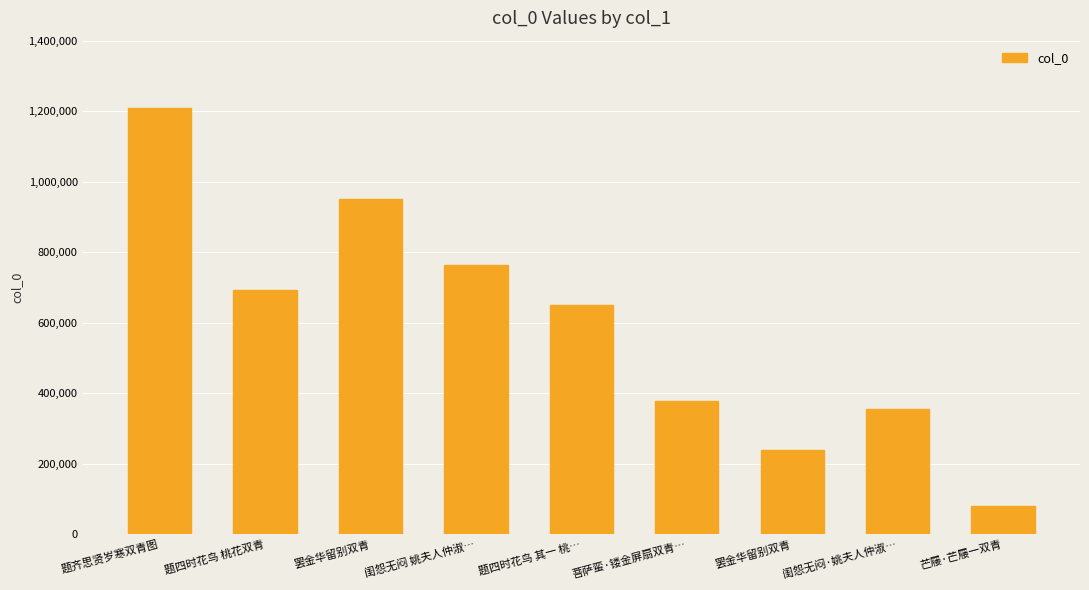

Which has a higher value, 题四时花鸟 桃花双青 or 菩萨蛮·镂金屏扇双青…?

题四时花鸟 桃花双青